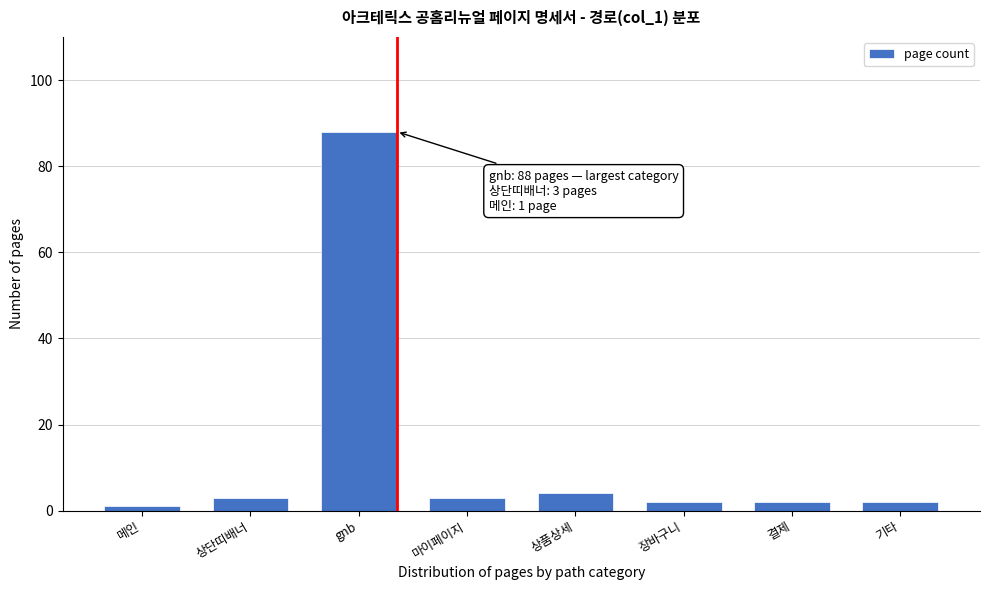

Reading left to right, what are all the values shown in this chart?

1	3	88	3	4	2	2	2